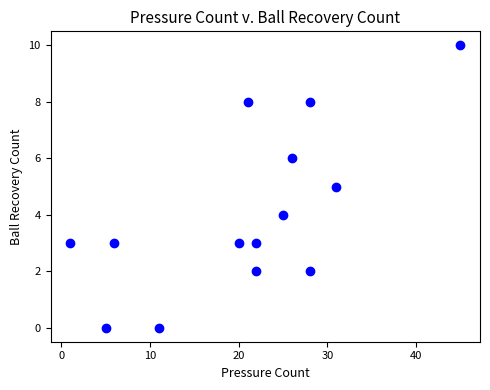

What is the range of Y values (max minus min)?

10